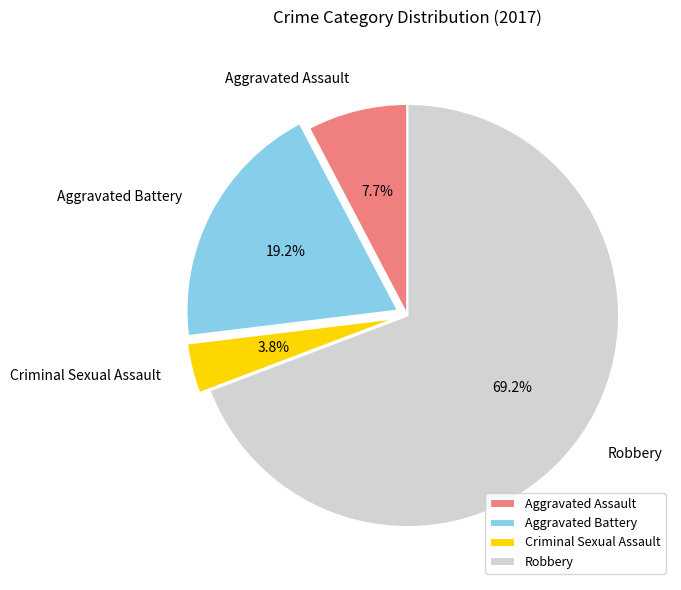

Combined, do Aggravated Assault and Robbery account for over 50%?

Yes